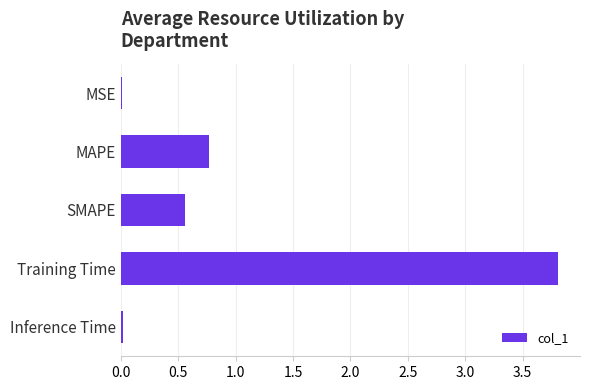

The chart shows a value of 0.8 at SMAPE. True or false?

False